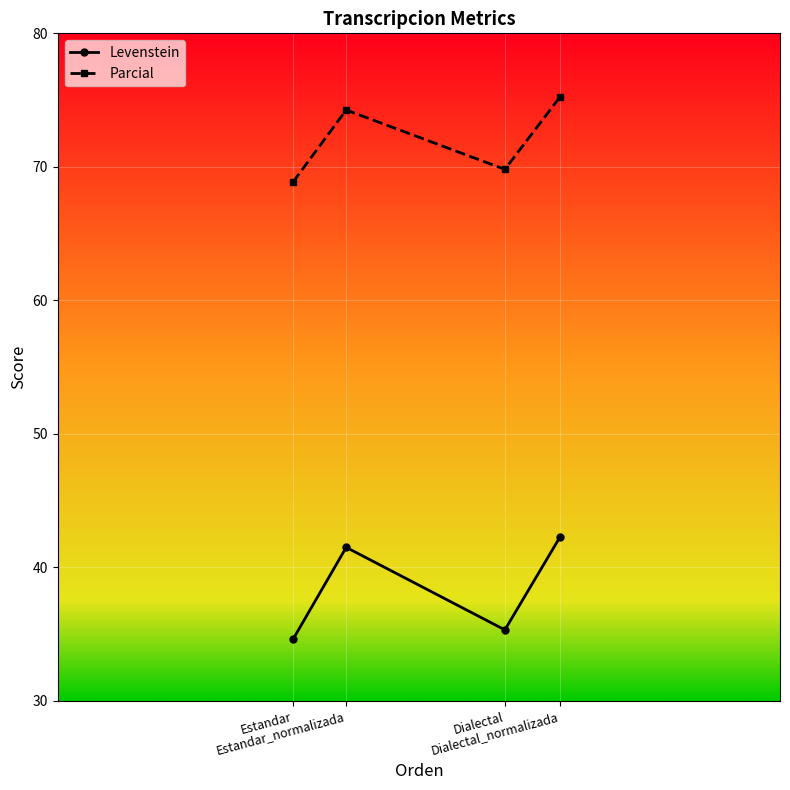

True or false: Parcial has a value of 103.8 at Dialectal.

False